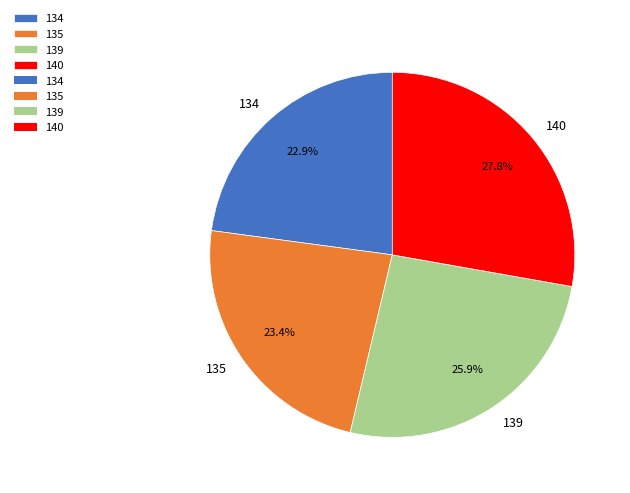

How much of the chart is everything except 135?

76.6%